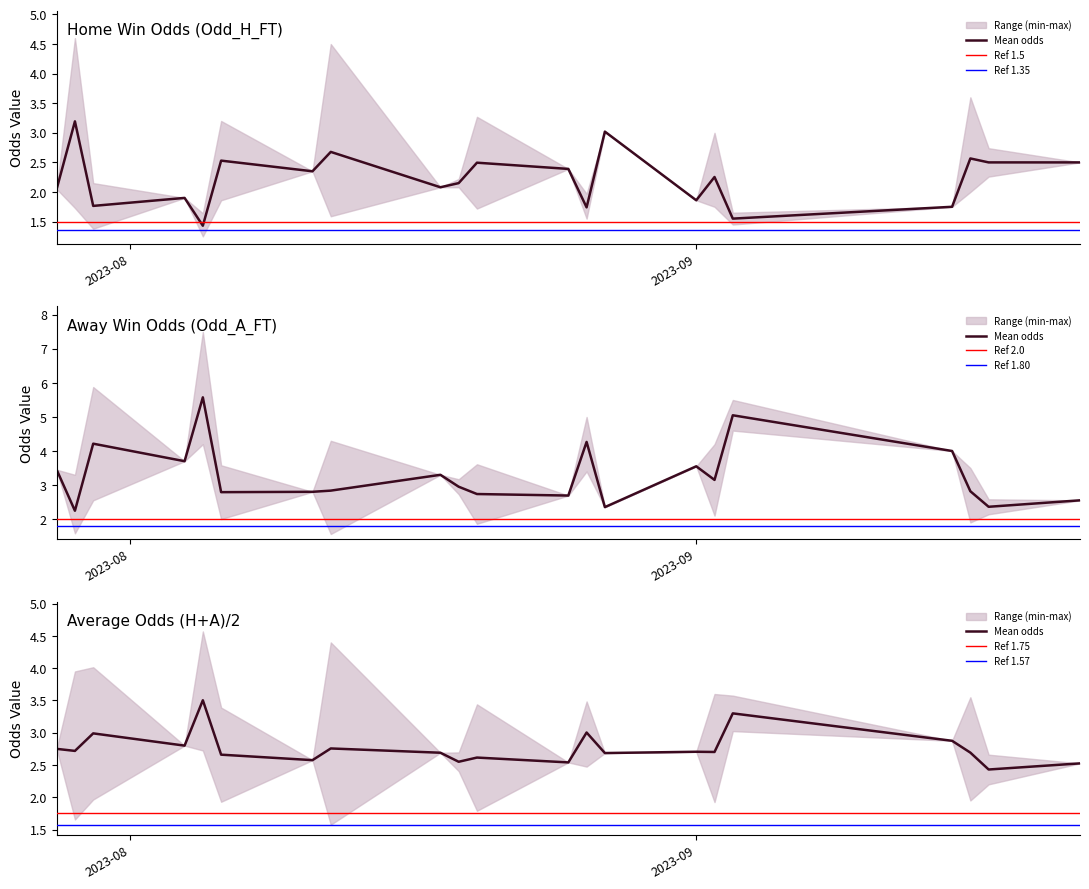

How many intersections are there between Odd_A_FT and Odd_H_FT?

18